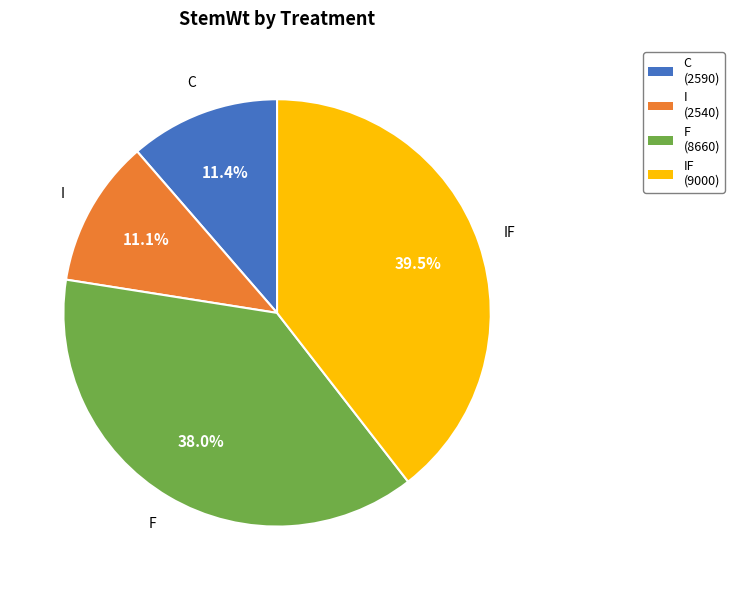

Does any single category account for the majority?

No